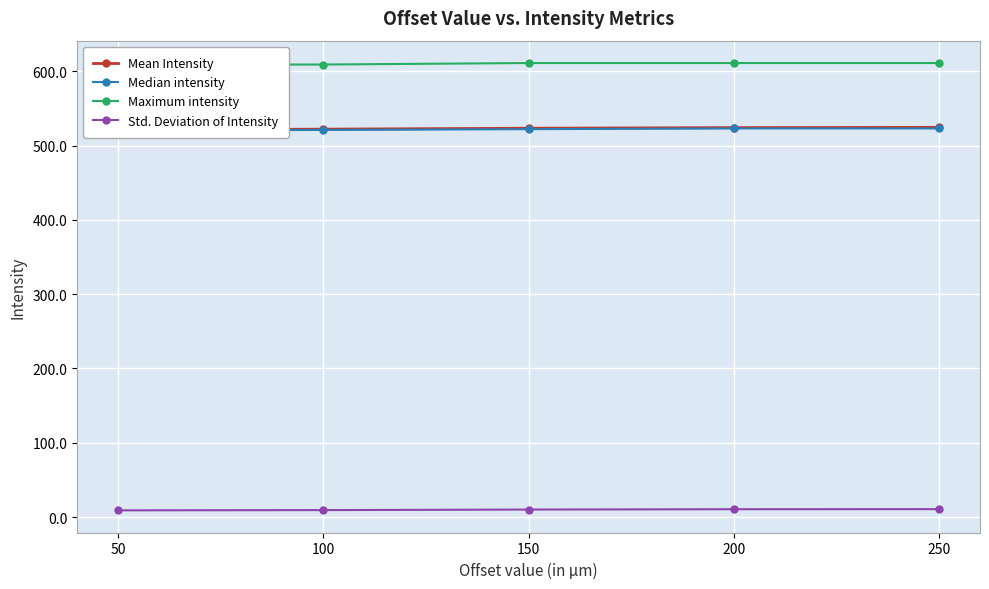

What is the value of the Mean Intensity point at the 5th from the left?

524.4